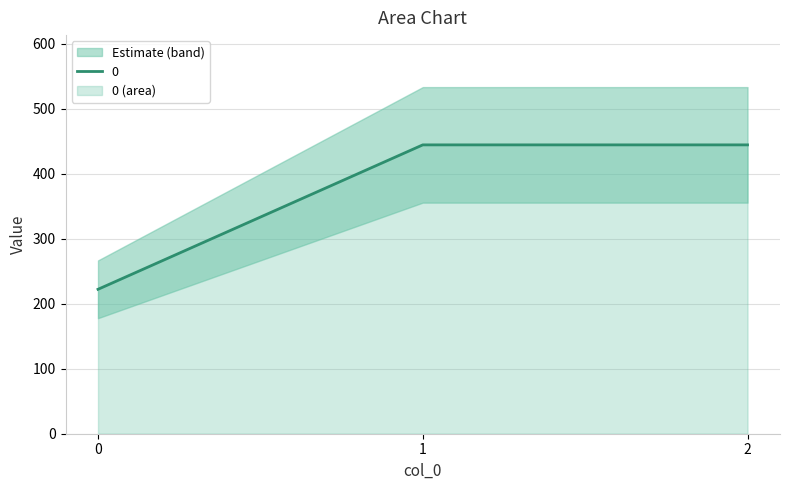

What is the minimum value shown in the chart?

222.2